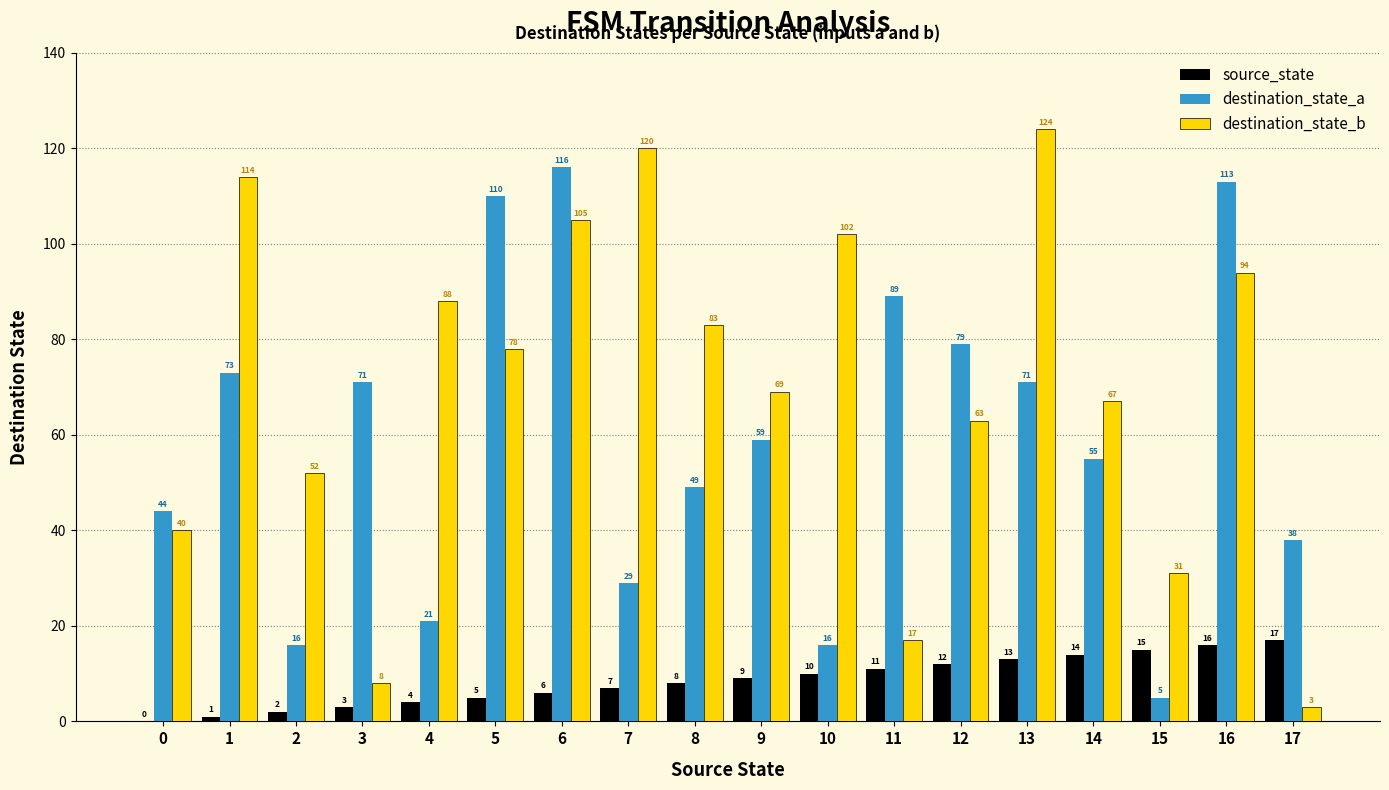

True or false: source_state has a value of 8 at 8.

True